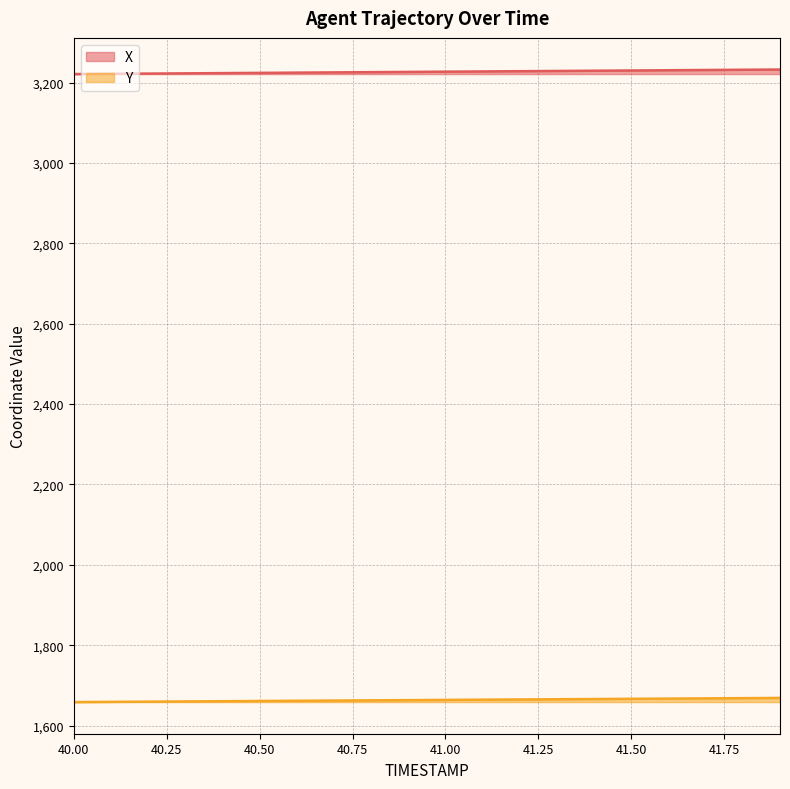

At which category is the sum across all series the highest?

41.9